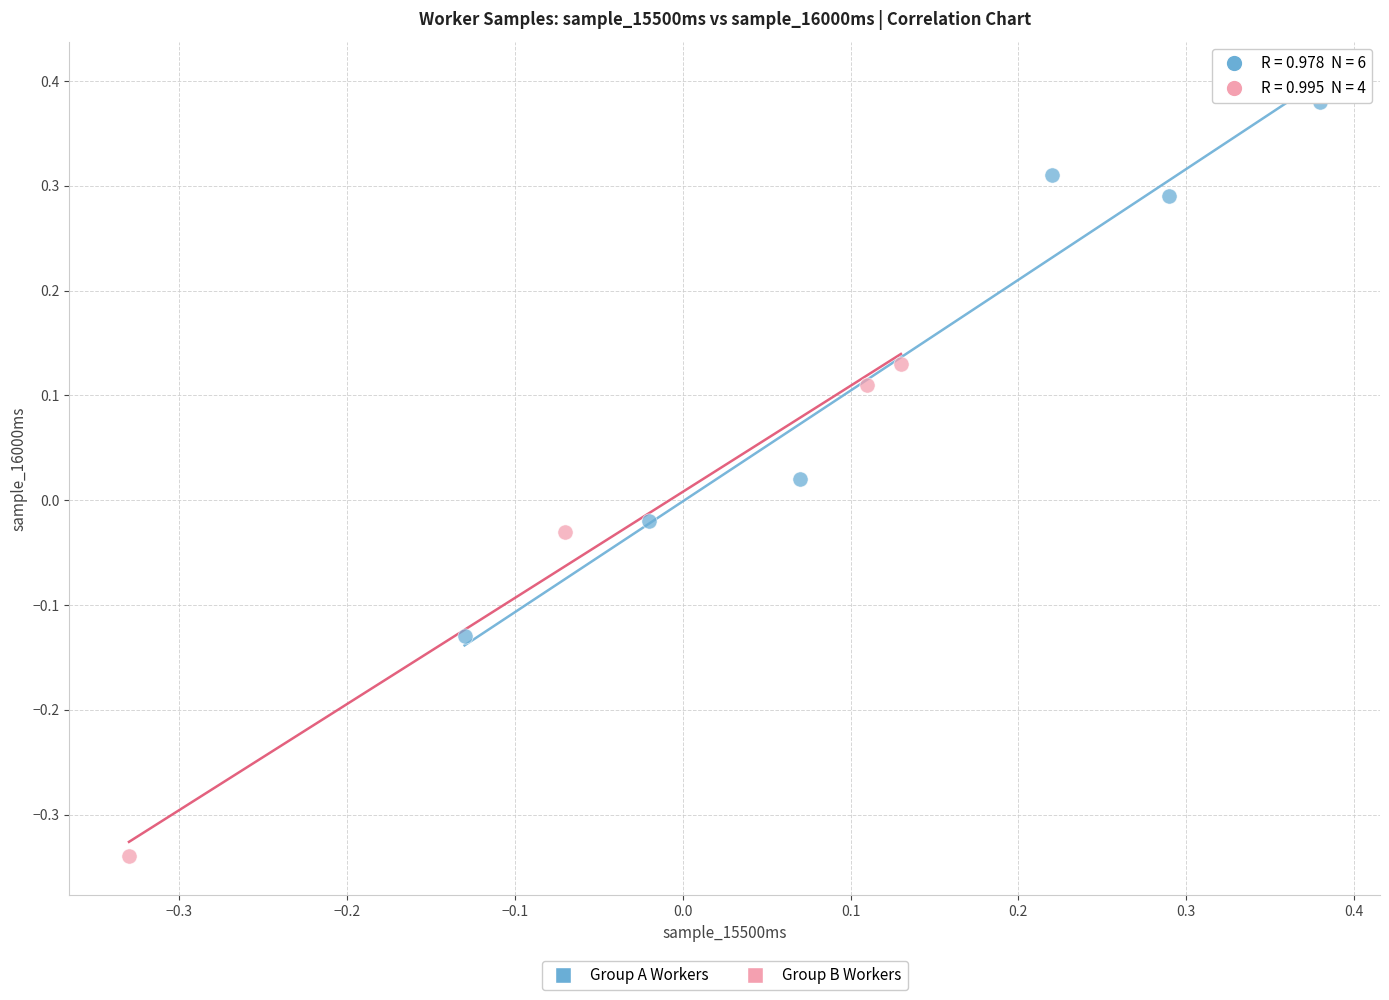

Which series reaches the minimum Y coordinate?

Group B Workers